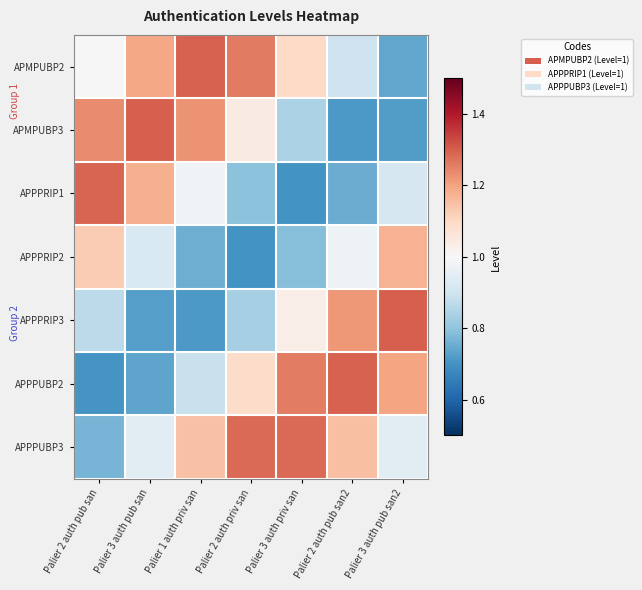

What is the difference between the highest and lowest values at Palier 2 auth priv san?

0.6